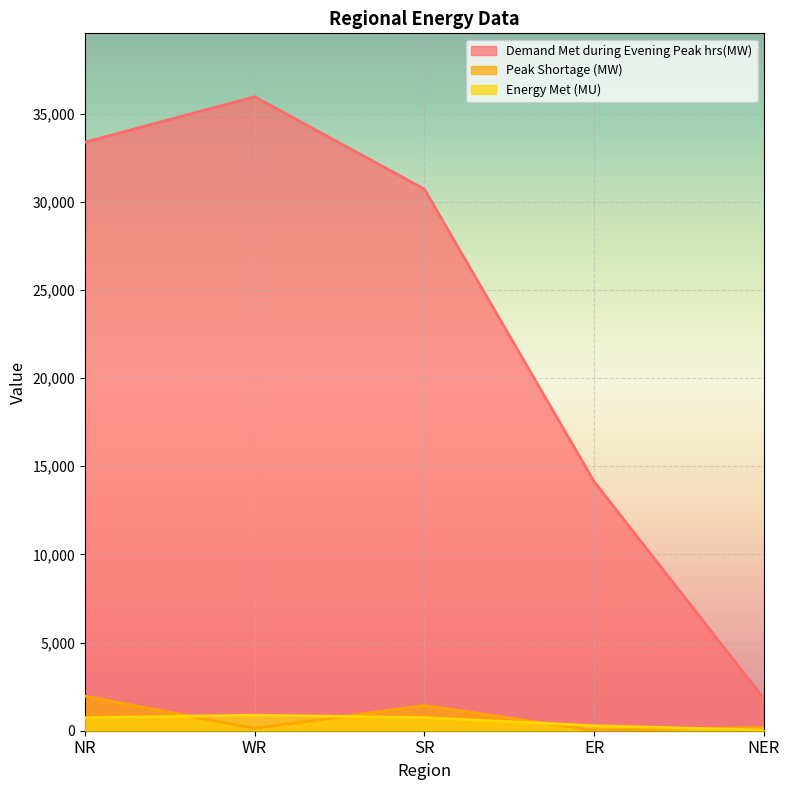

List the labels in order of Peak Shortage (MW) value, largest first.

NR, SR, NER, WR, ER